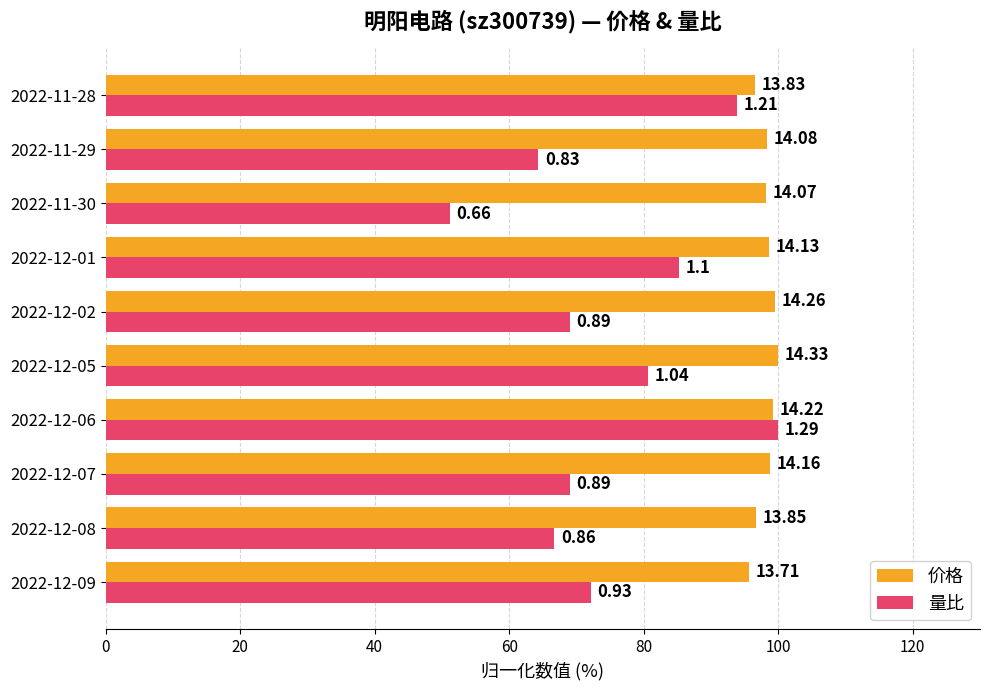

Reading left to right, list all the values displayed in this chart.

价格: 95.7	96.7	98.8	99.2	100.0	99.5	98.6	98.2	98.3	96.5
量比: 72.1	66.7	69.0	100.0	80.6	69.0	85.3	51.2	64.3	93.8